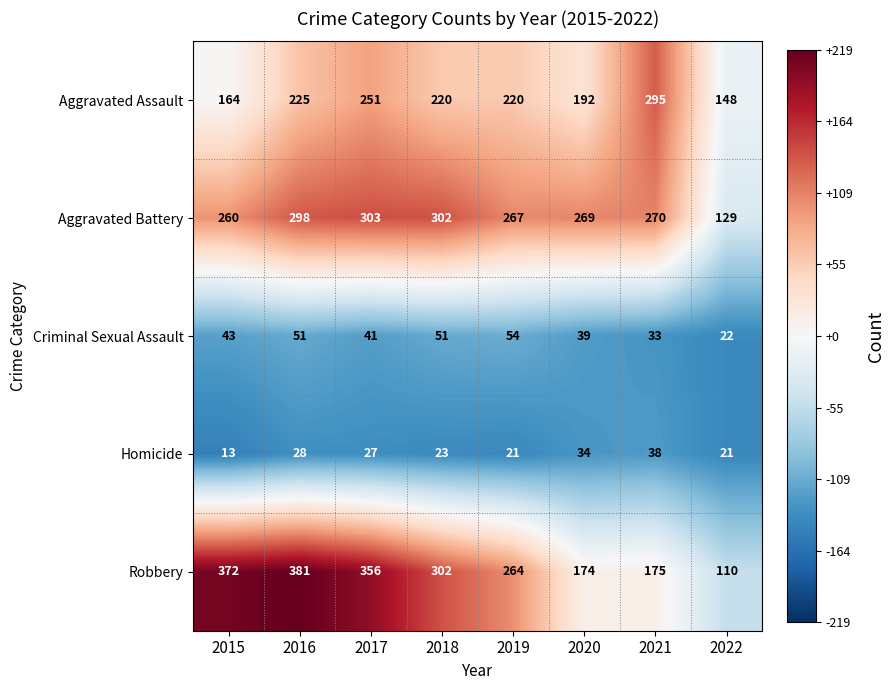

What is the difference between the highest and lowest values at 2016?

353